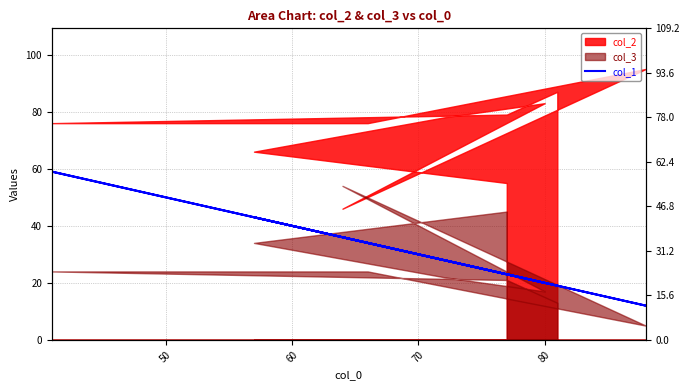

At which category does the data reach its first local peak?

60